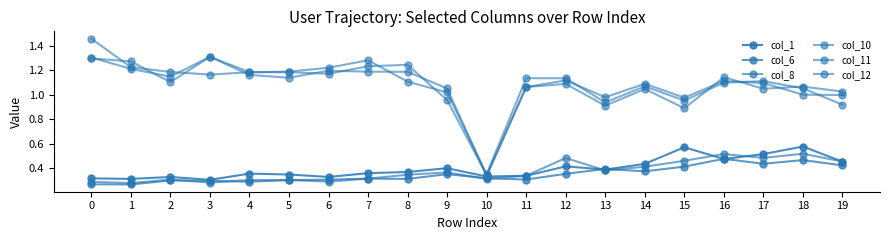

How many data points in col_12 are above 1?

16